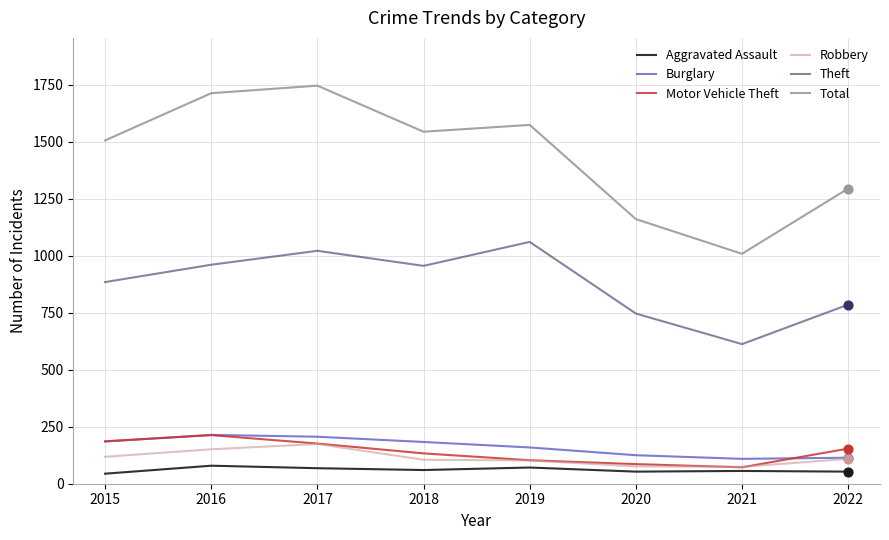

Which series has the largest total across all categories?

Total